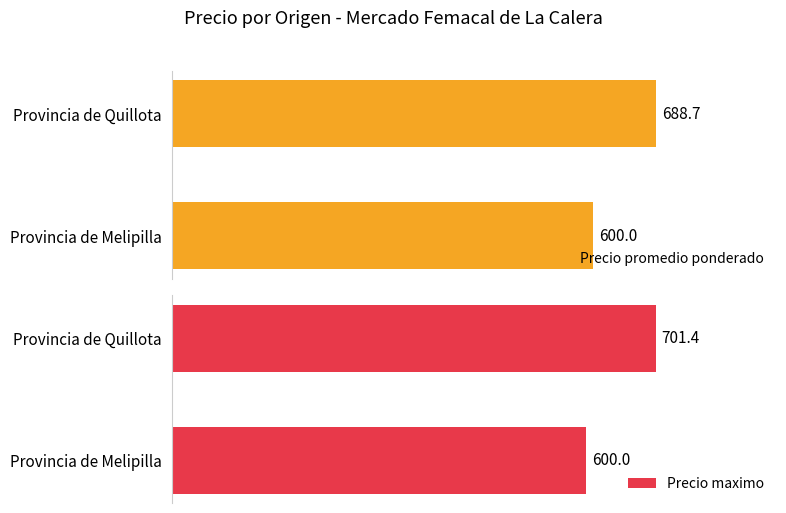

What is the maximum value for Precio promedio ponderado?

688.7